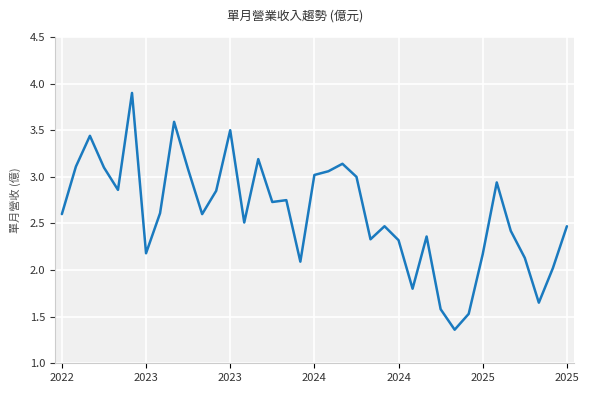

What is the difference between the maximum and minimum values?

2.5